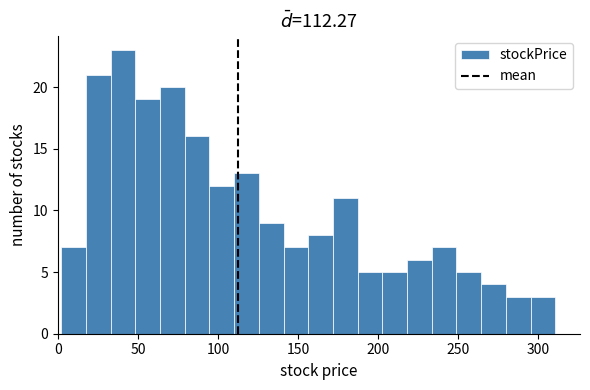

Read against the x-axis, roughly where is the centre of the tallest bar?

40